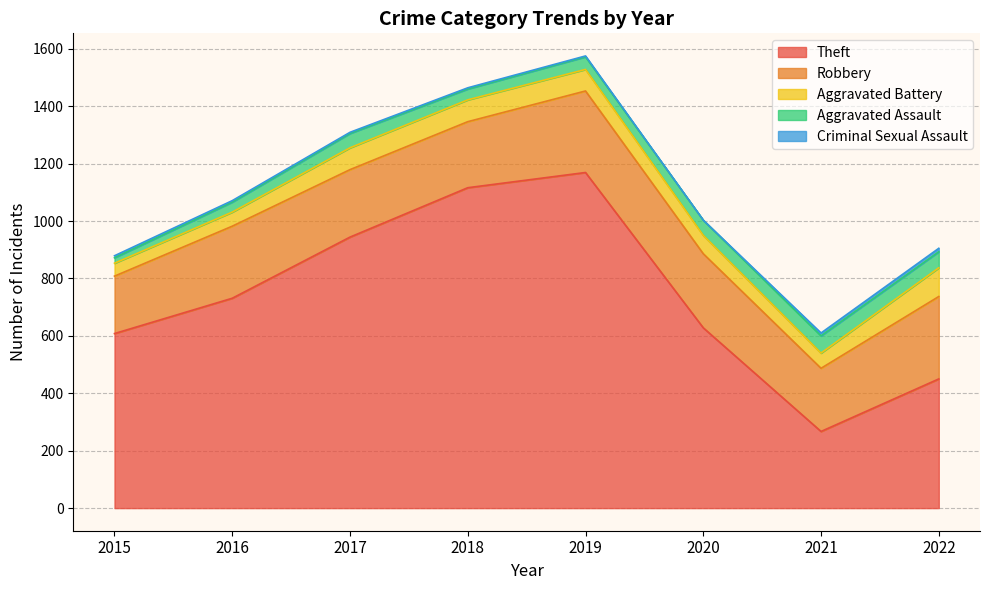

Between 2018 and 2022, which series saw the biggest shift?

Theft